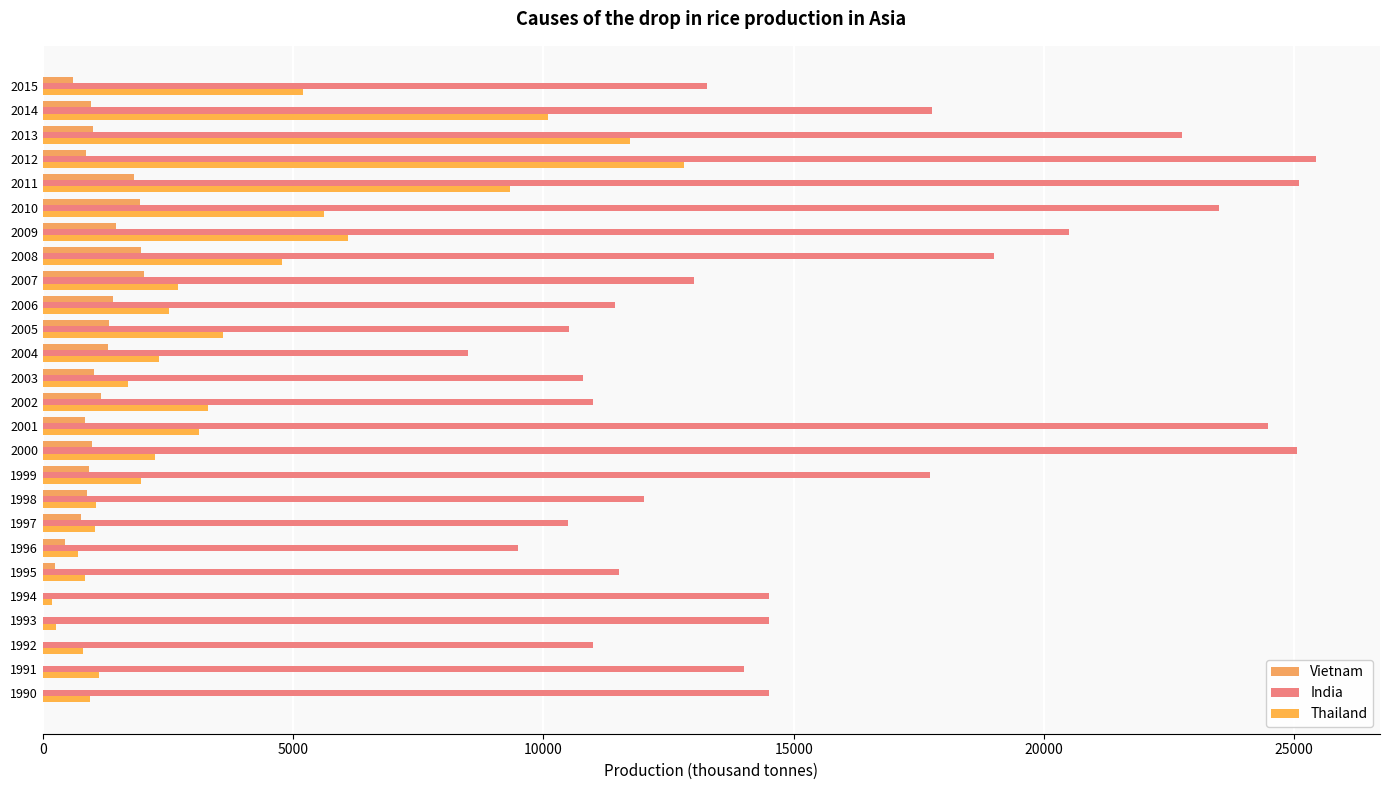

How many series are shown in this chart?

3